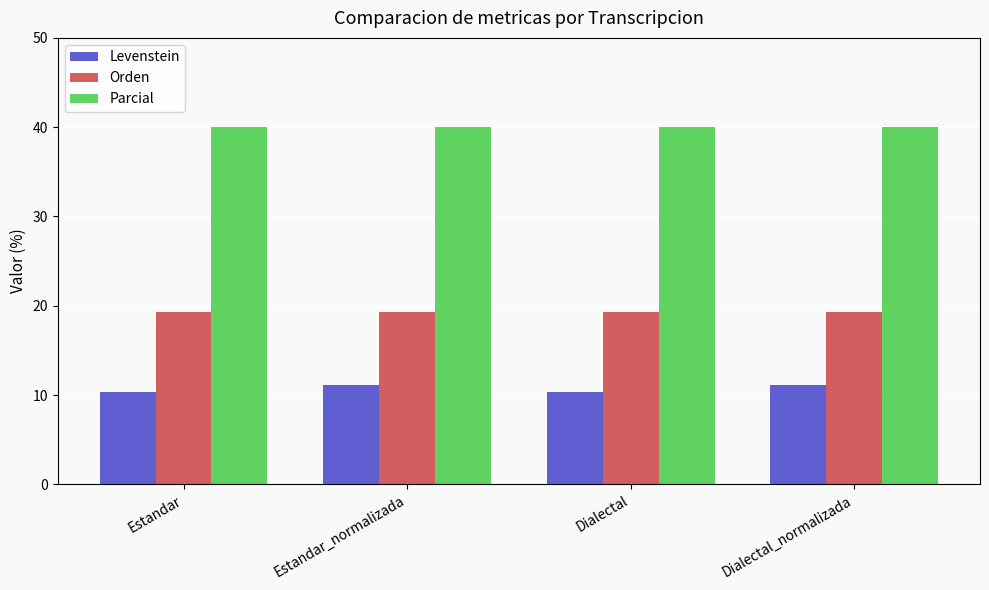

Are the bars grouped side by side (vs. stacked)?

Yes